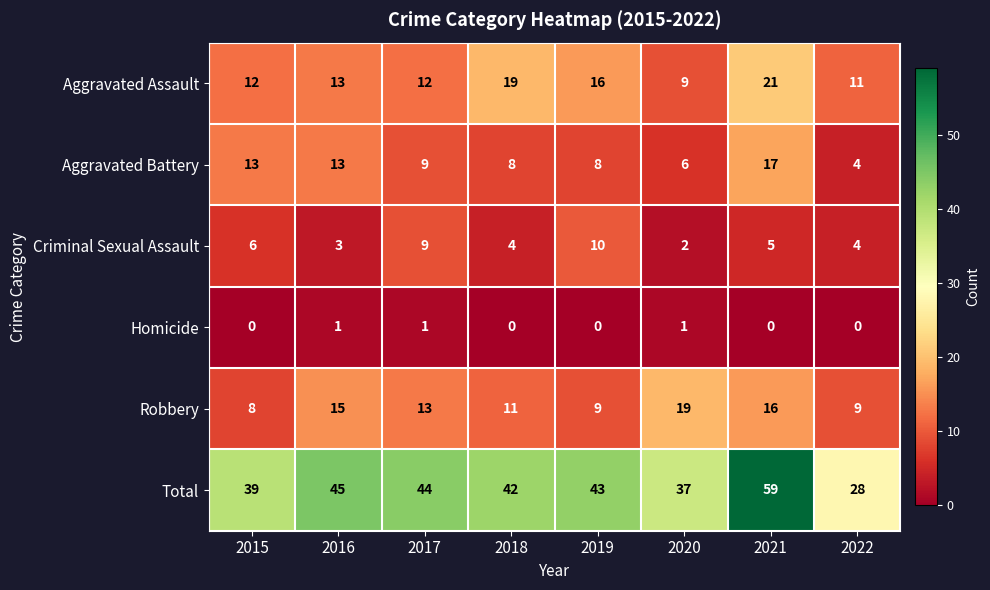

What is the greatest value displayed?

59